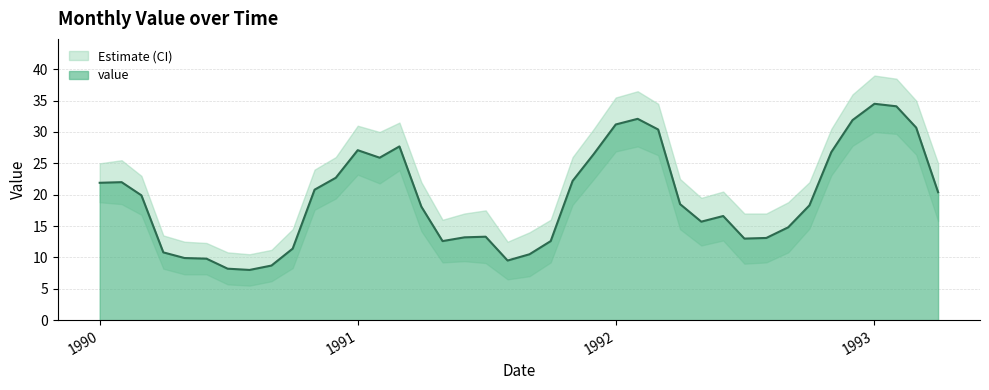

What is the highest value of the value_lower series?

30.0